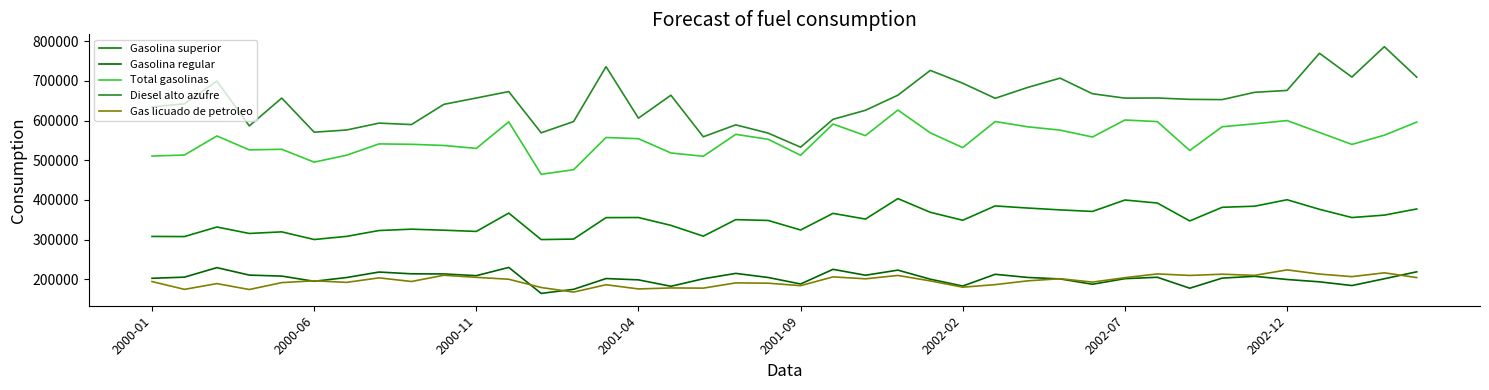

What are all the series names shown in the legend?

Gasolina superior, Gasolina regular, Total gasolinas, Diesel alto azufre, Gas licuado de petroleo